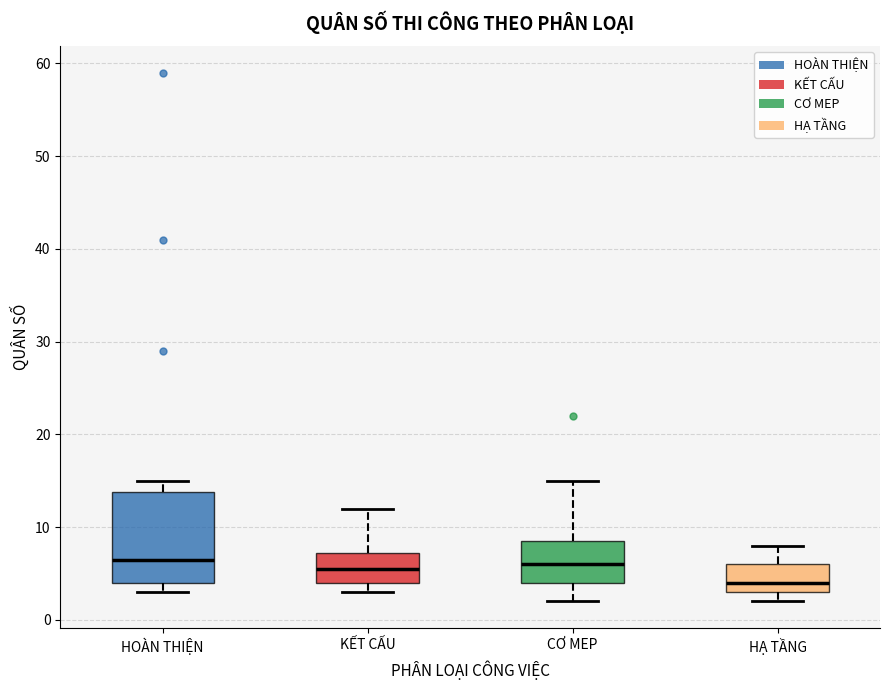

Where does the upper whisker of the box for HẠ TẦNG end on the y-axis? The values are not printed on the chart, so give them approximately, as read against the axis.

8